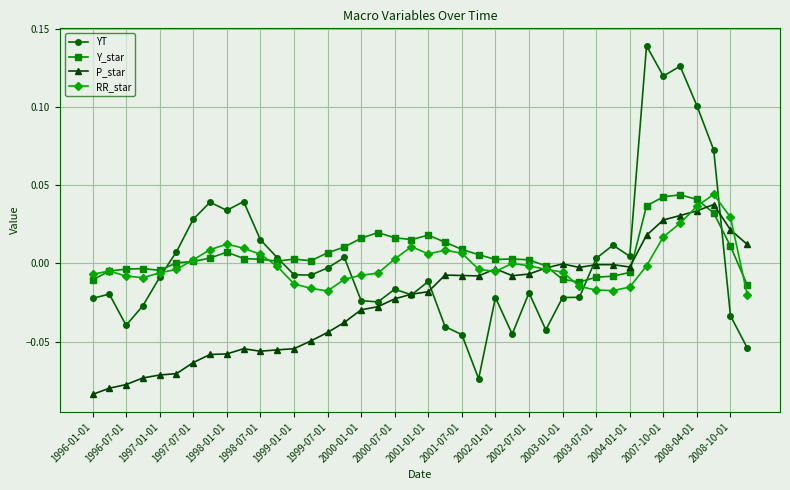

Which series has the largest range (max minus min)?

YT